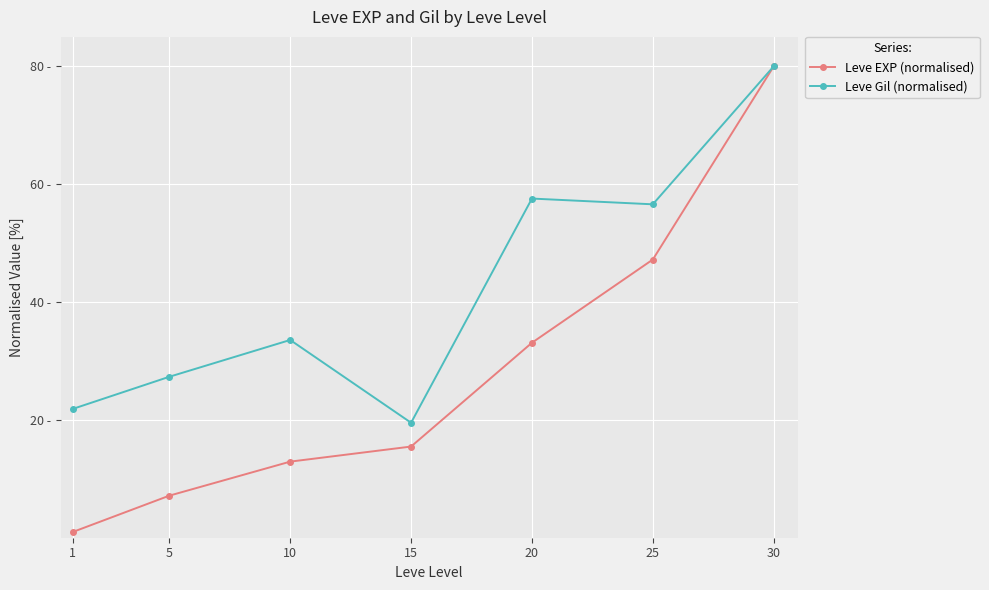

Is this an area chart (filled region under the line)?

No